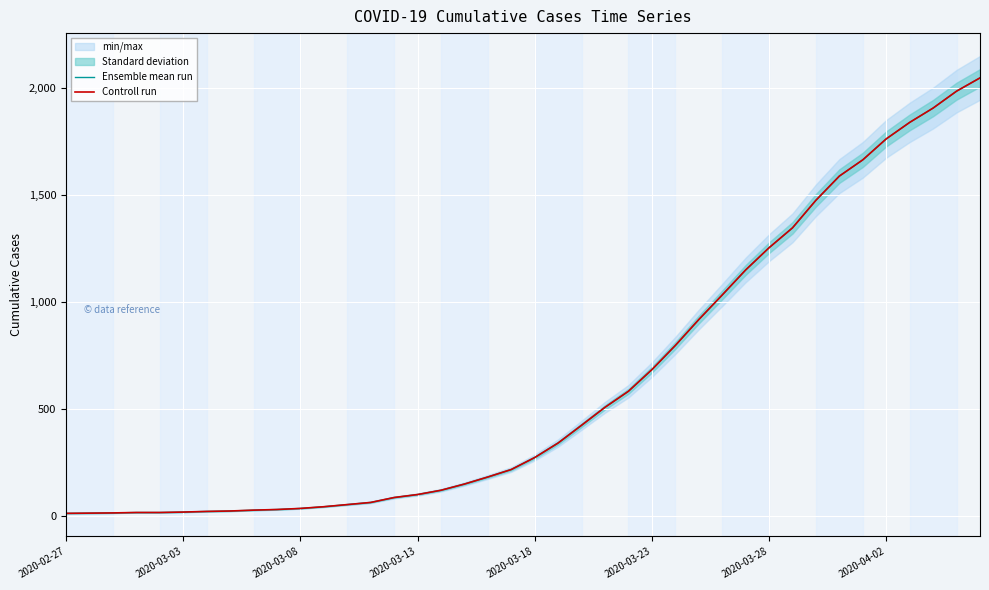

What is the average value of the Ensemble mean run series?

622